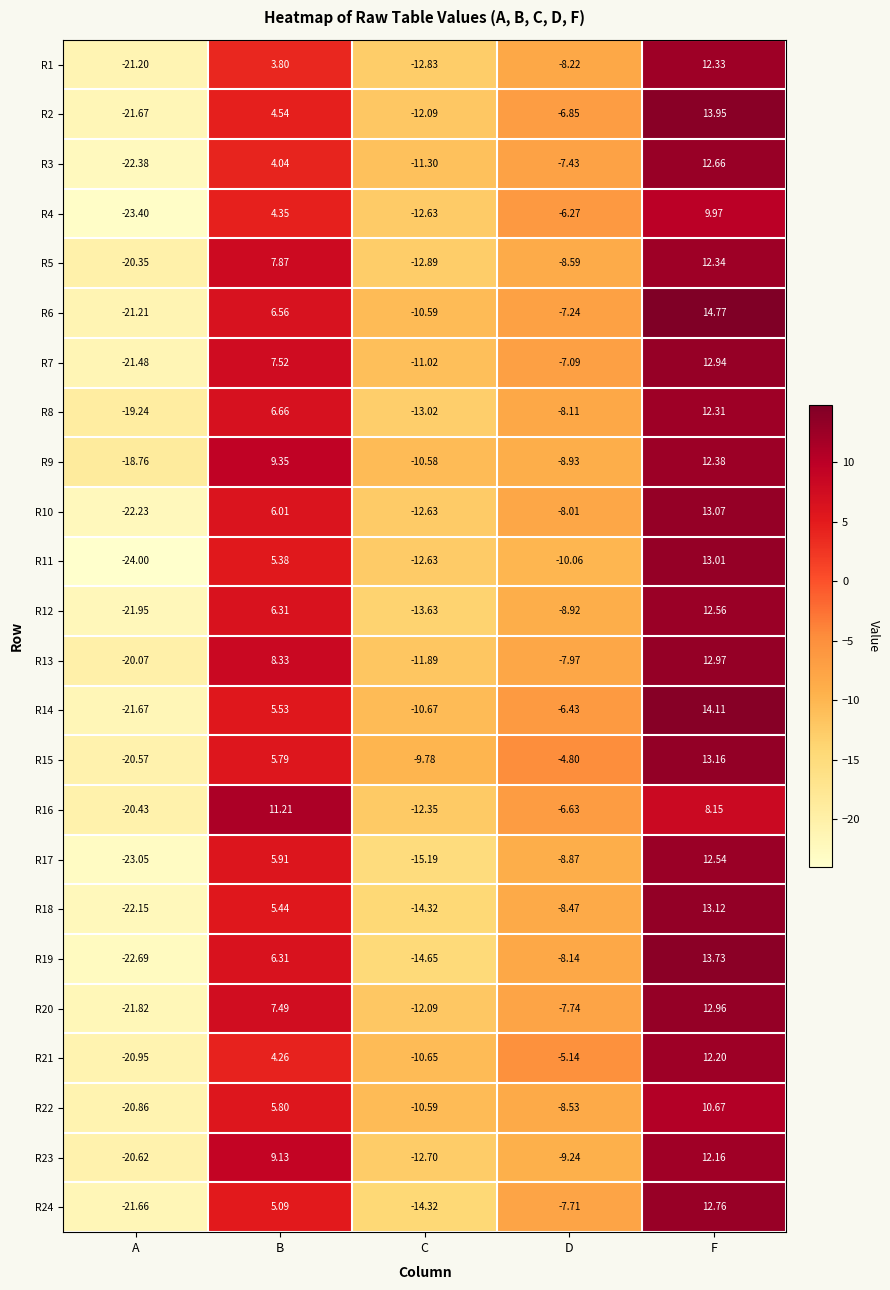

How many values in the R1 series exceed -8?

2